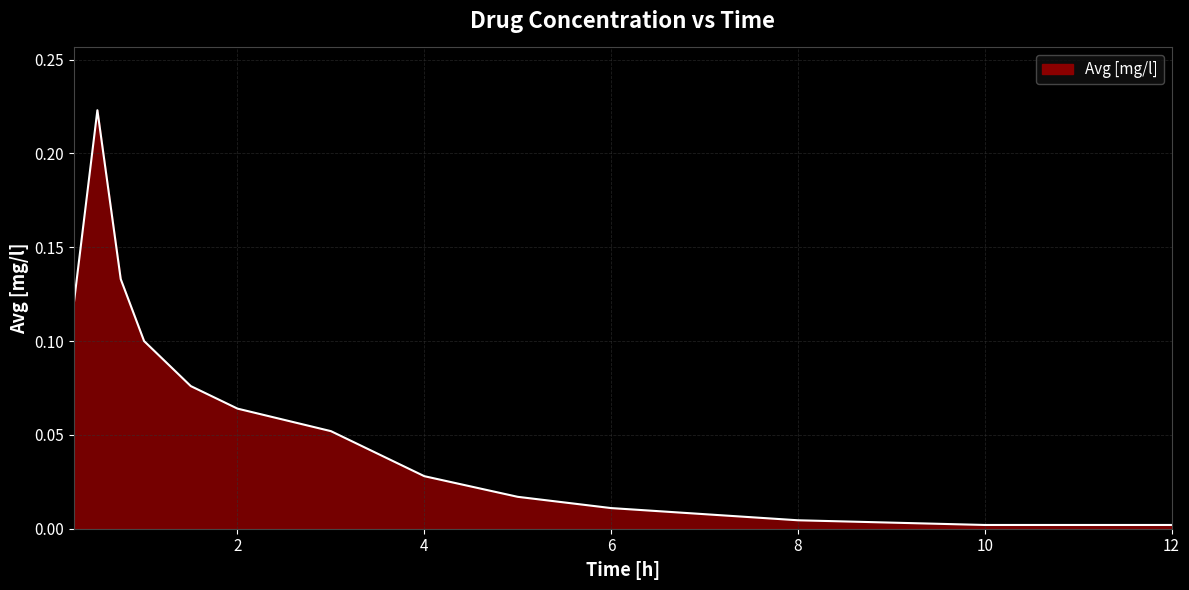

What is the average value?

0.1